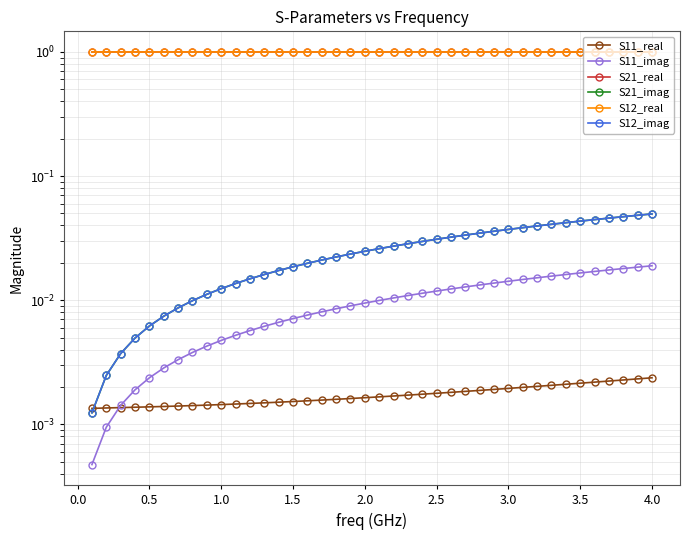

How many categories are shown in the chart?

40